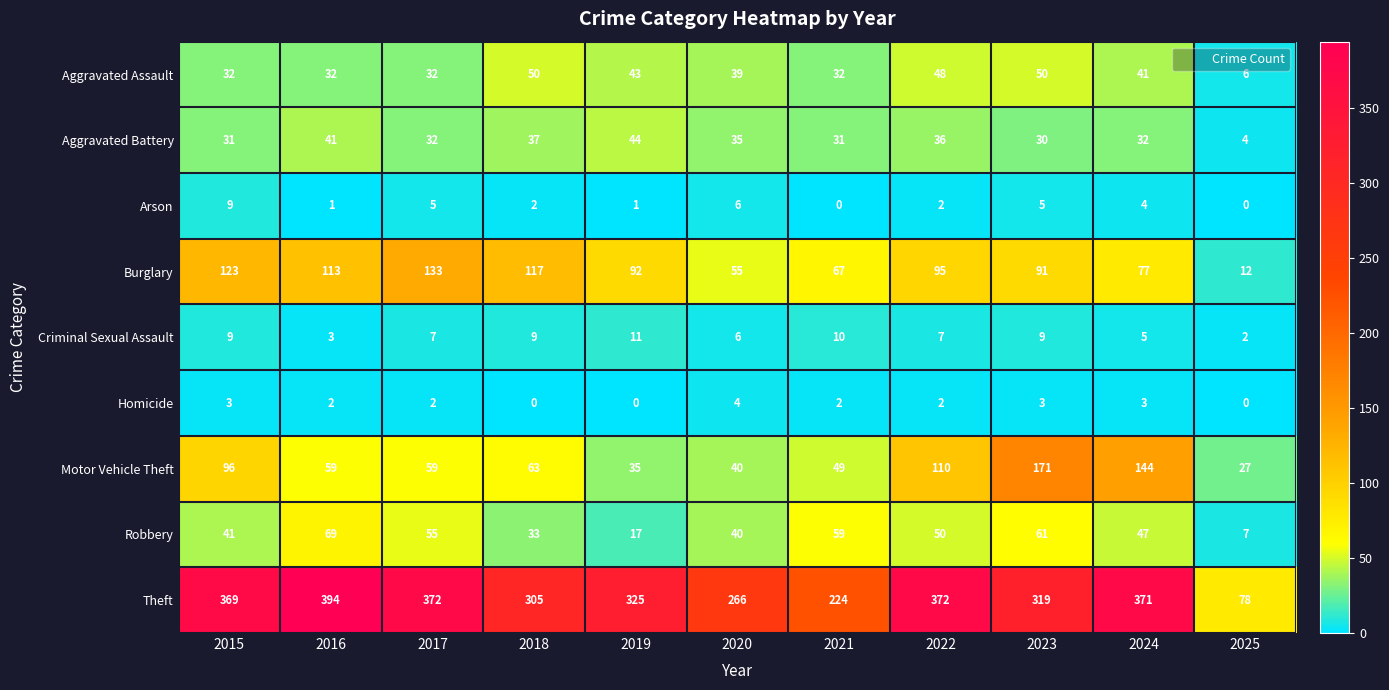

List the series in order of their peak value, lowest first.

Homicide, Arson, Criminal Sexual Assault, Aggravated Battery, Aggravated Assault, Robbery, Burglary, Motor Vehicle Theft, Theft